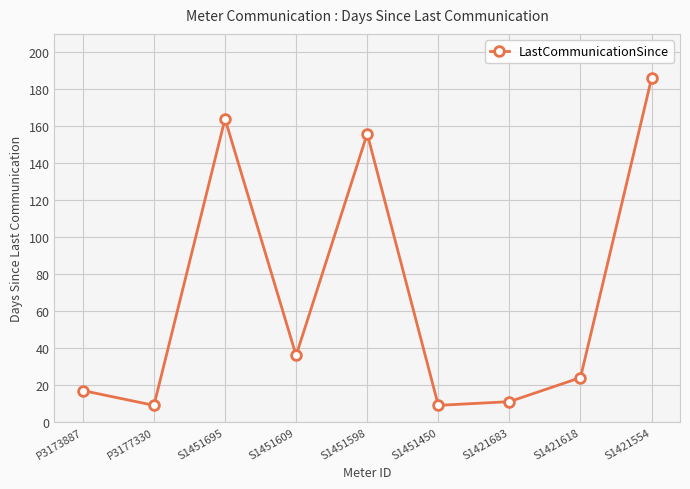

What is the label of the 6th point from the right?

S1451609